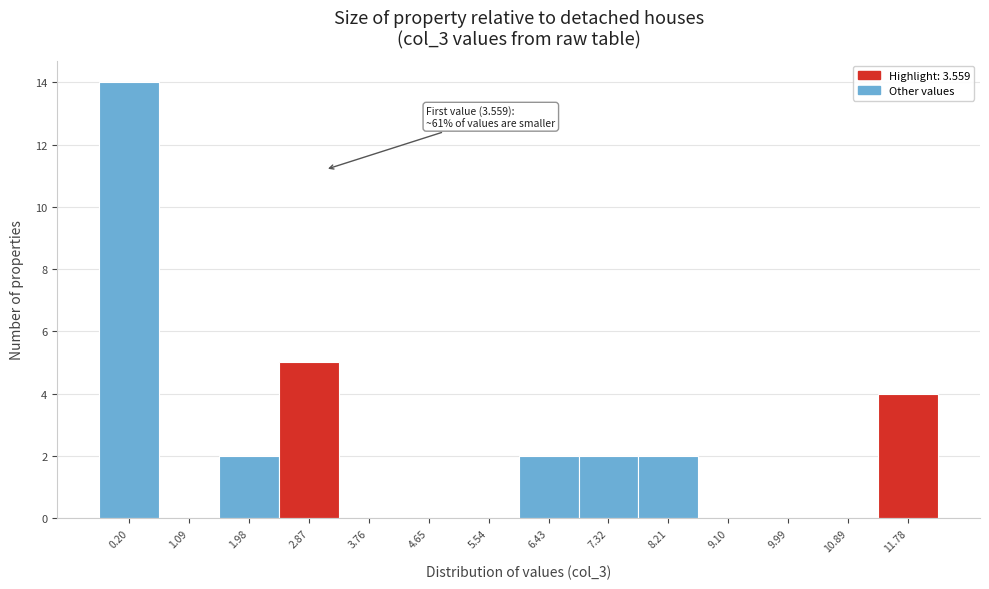

Reading left to right, transcribe all the data shown in this chart.

0.20=14	1.09=0	1.98=2	2.87=5	3.76=0	4.65=0	5.54=0	6.43=2	7.32=2	8.21=2	9.10=0	9.99=0	10.89=0	11.78=4